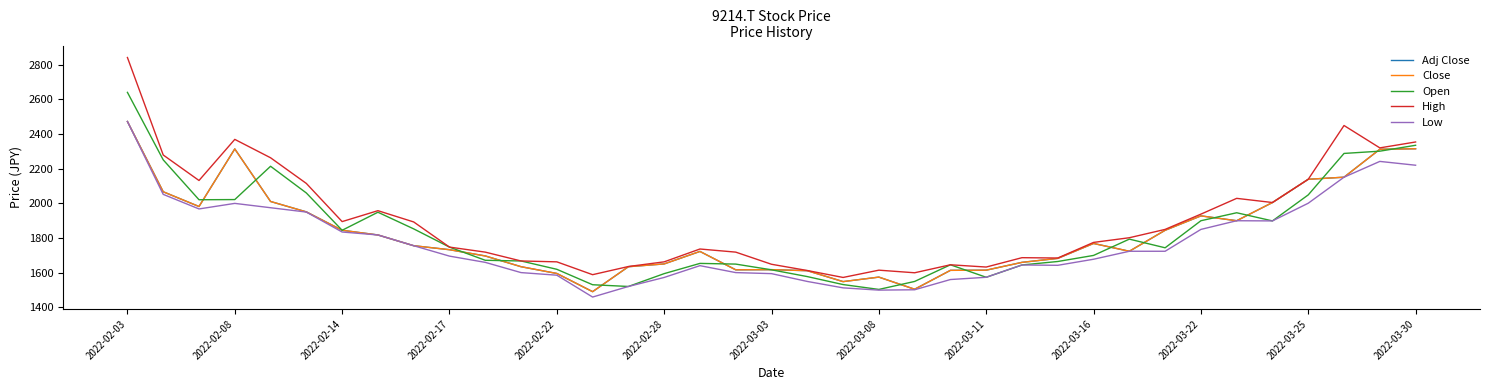

Does the chart display data point markers on the line(s)?

No